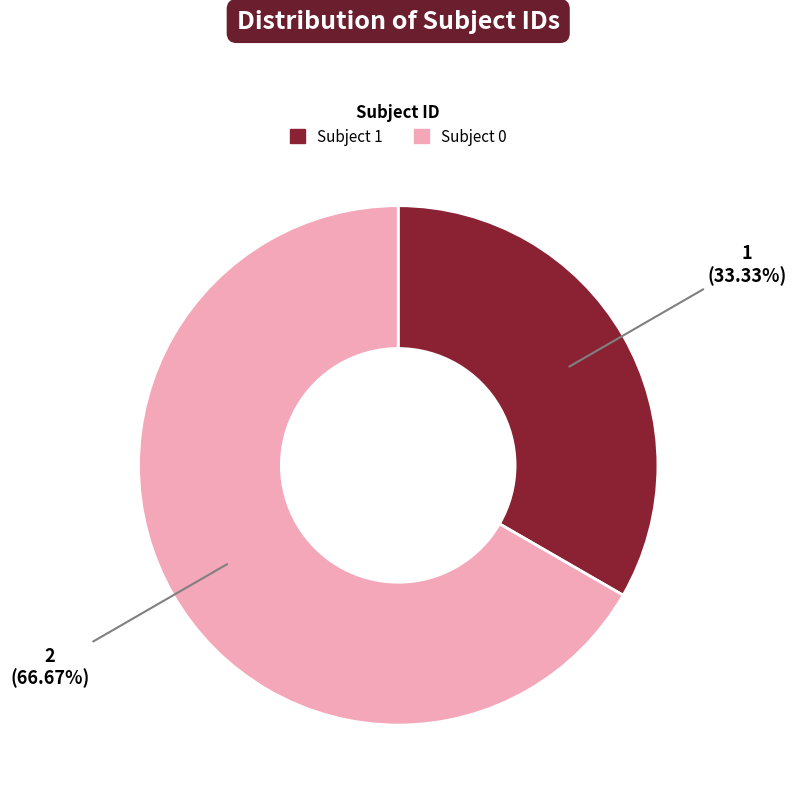

Does any single category account for the majority?

Yes